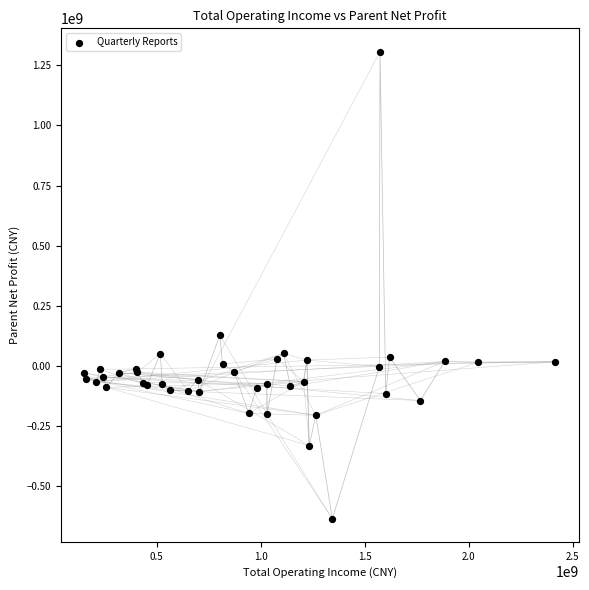

What Y value in the scatter plot is closest to 336035584?

128130402.1